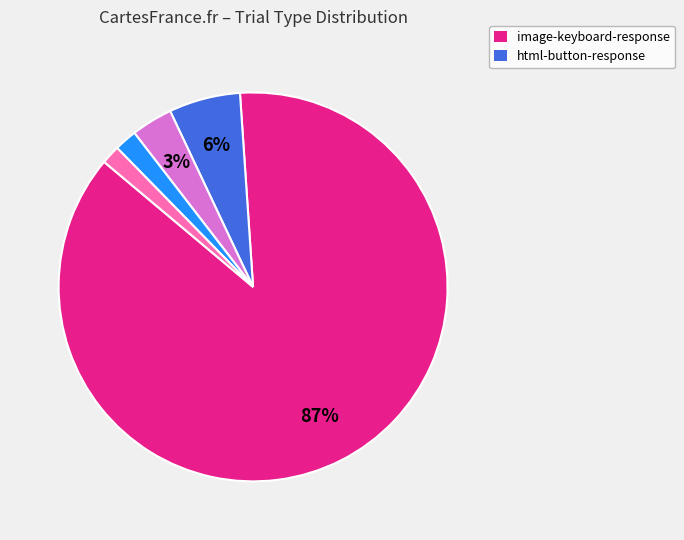

Does any single category account for the majority?

Yes